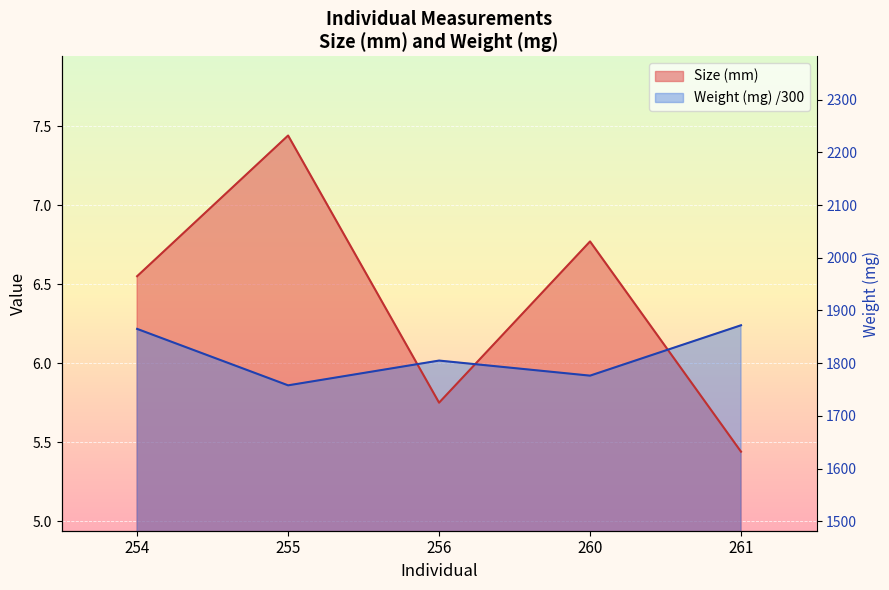

Reading right to left, list all the values displayed in this chart.

Size (mm): 261=5.4	260=6.8	256=5.8	255=7.4	254=6.5
Weight (mg): 261=6.2	260=5.9	256=6.0	255=5.9	254=6.2